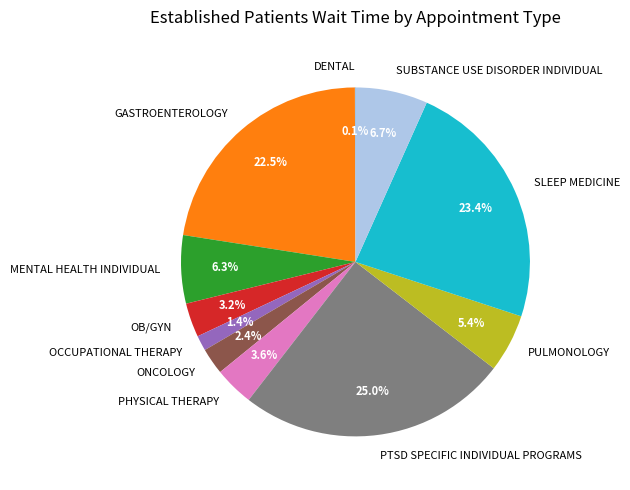

What is the total percentage of GASTROENTEROLOGY and PHYSICAL THERAPY?

26.1%